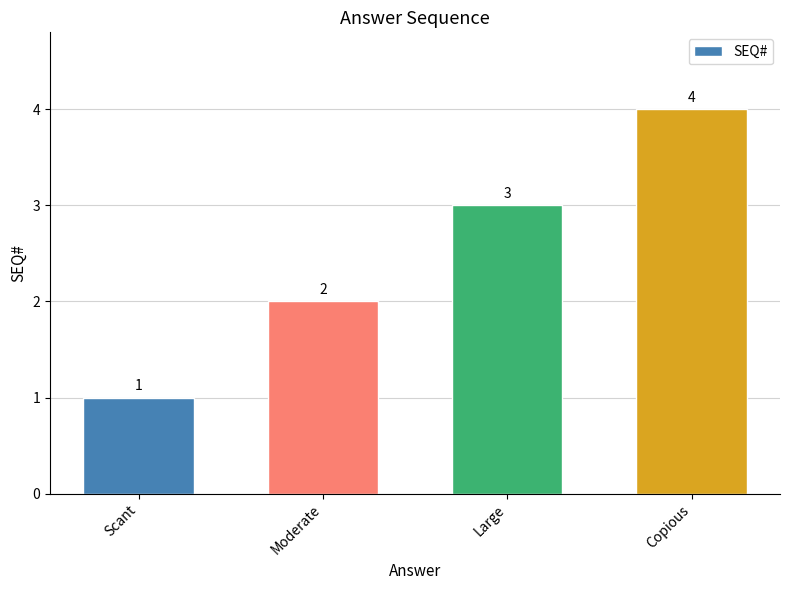

What is the value of the 1st bar from the left?

1